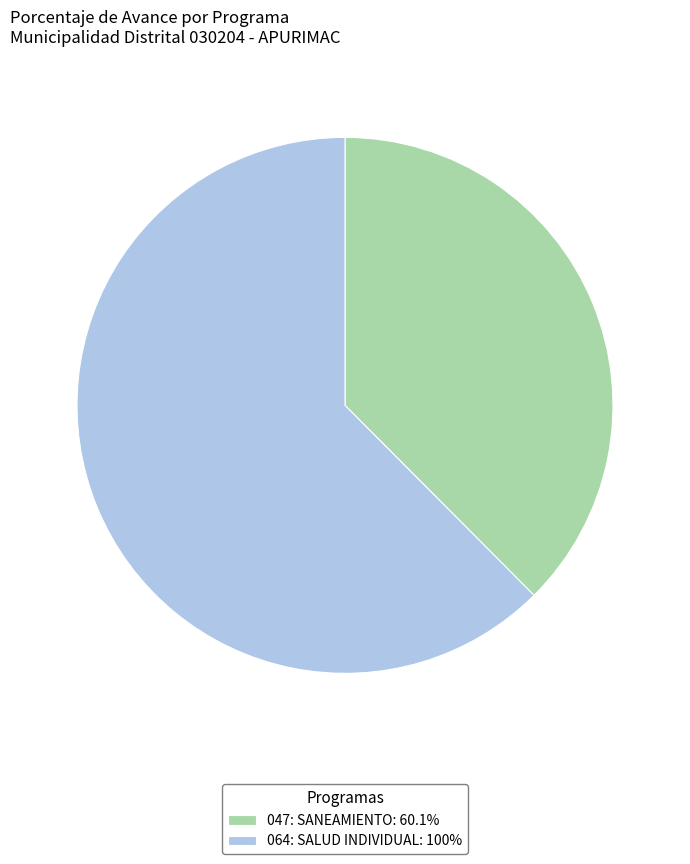

Is there any slice that represents more than half of the pie?

Yes